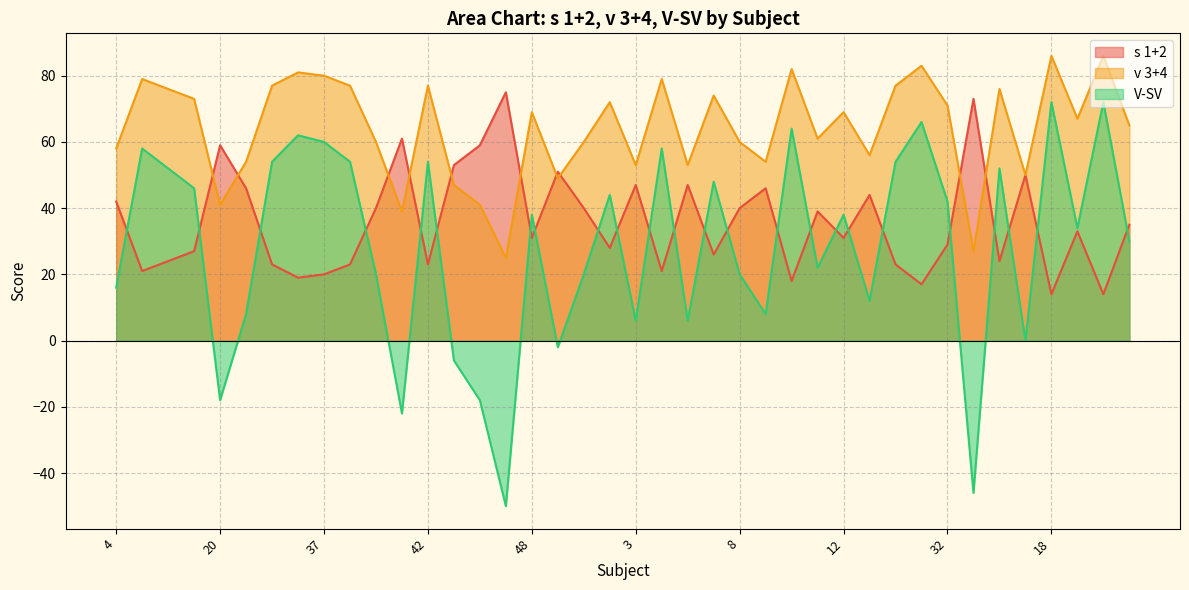

How many values in V-SV are above zero?

32